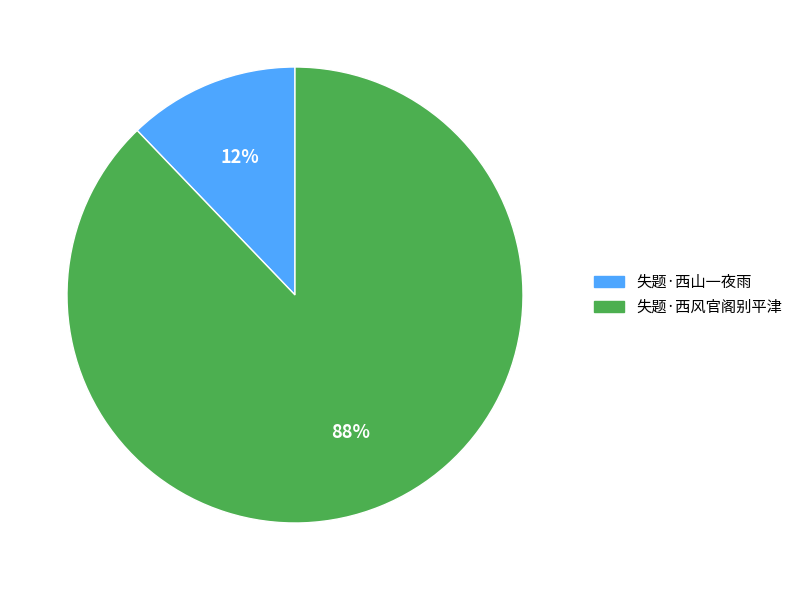

Does any single category account for the majority?

Yes